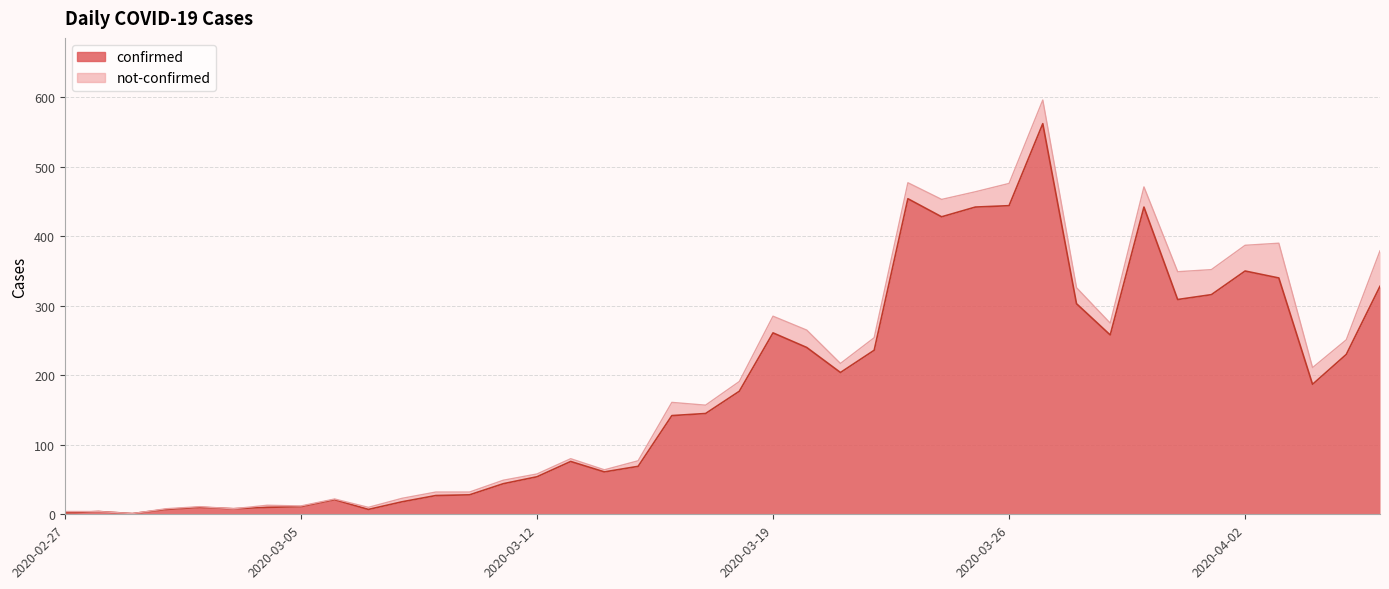

What position from the left is 2020-03-22?

25